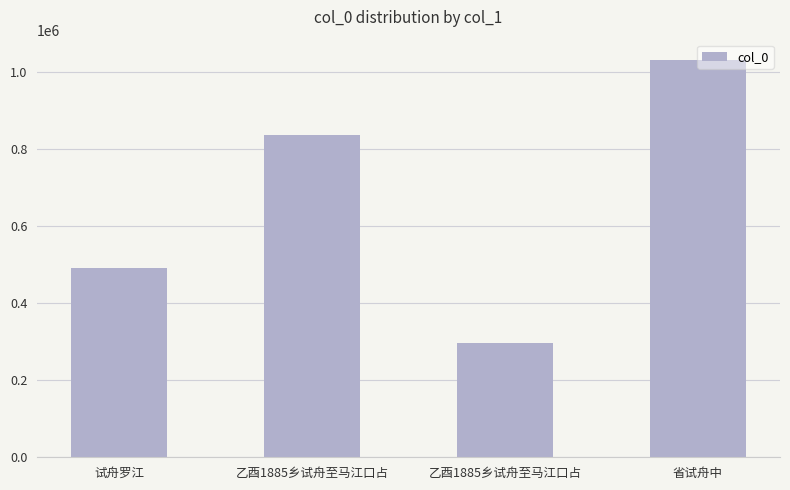

What is the difference between the maximum and minimum values?

735700